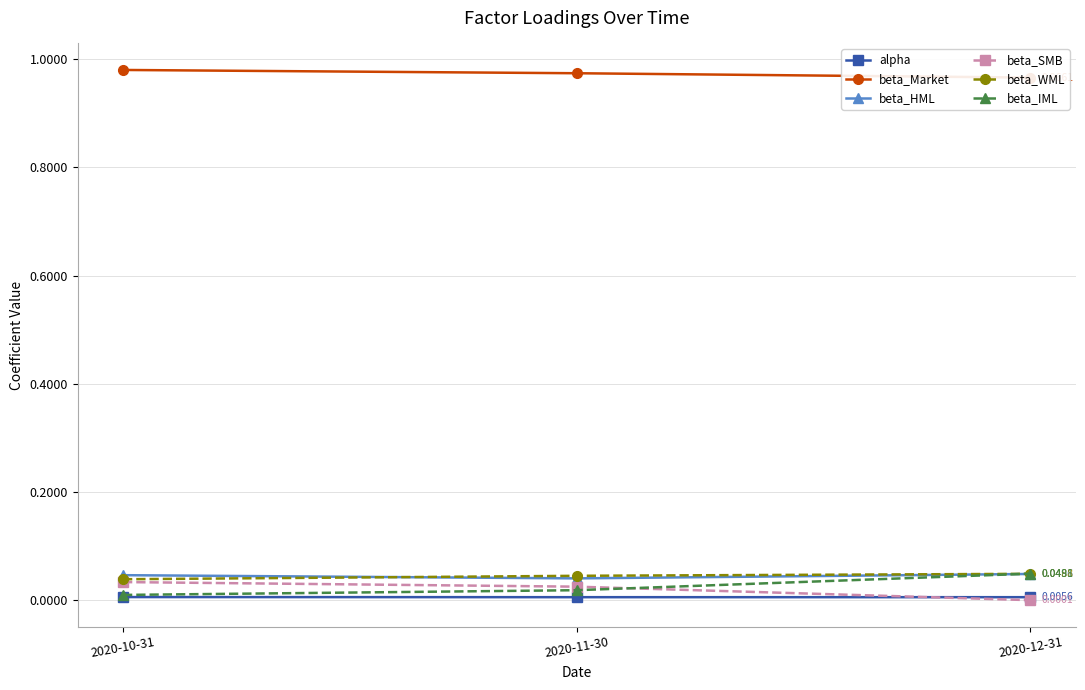

True or false: beta_HML has a value of 0.1 at 2020-11-30.

False